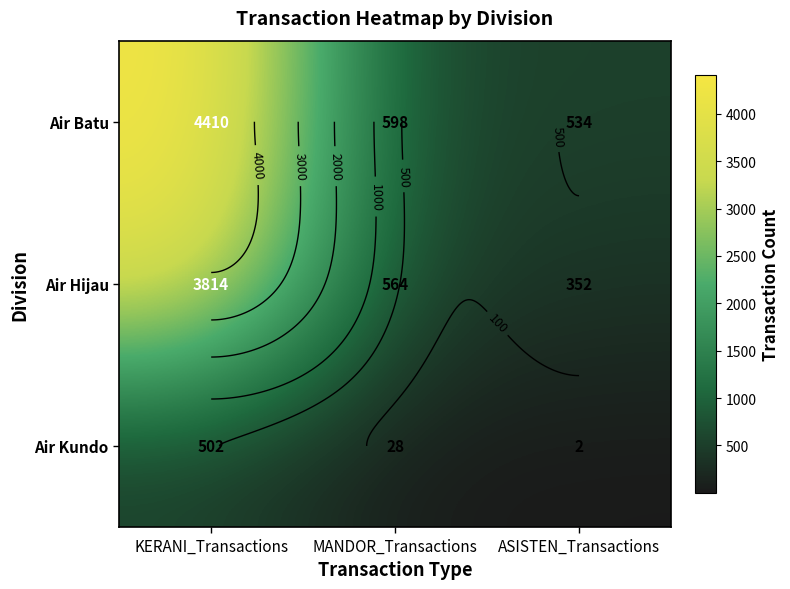

What is the approximate value of Air Kundo at ASISTEN_Transactions?

2